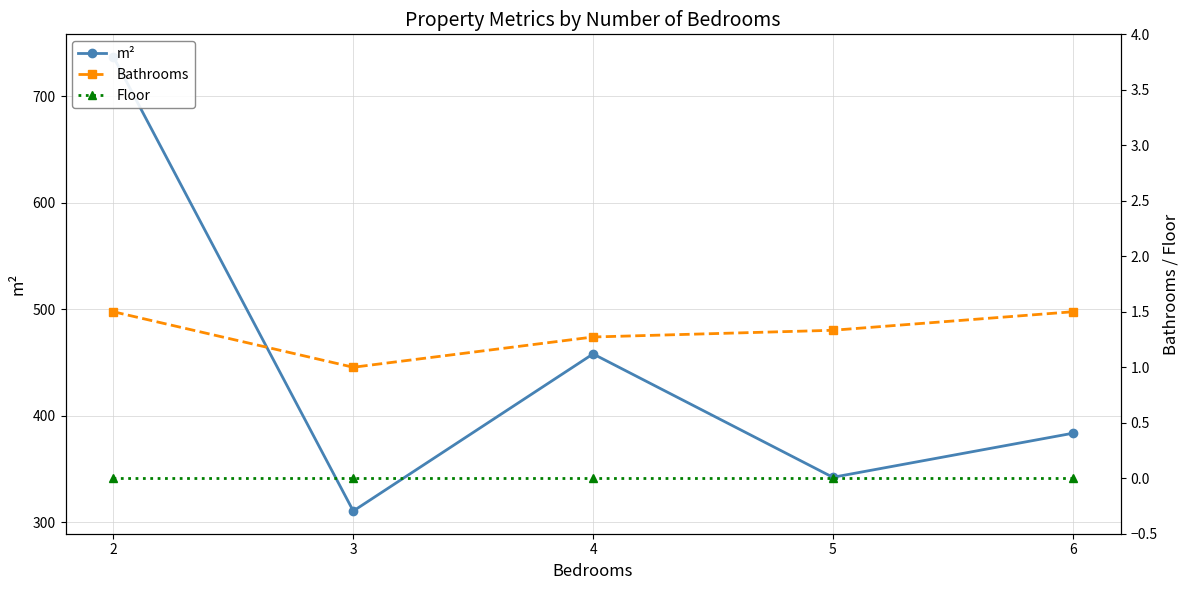

True or false: m² and Bathrooms cross at least once.

False